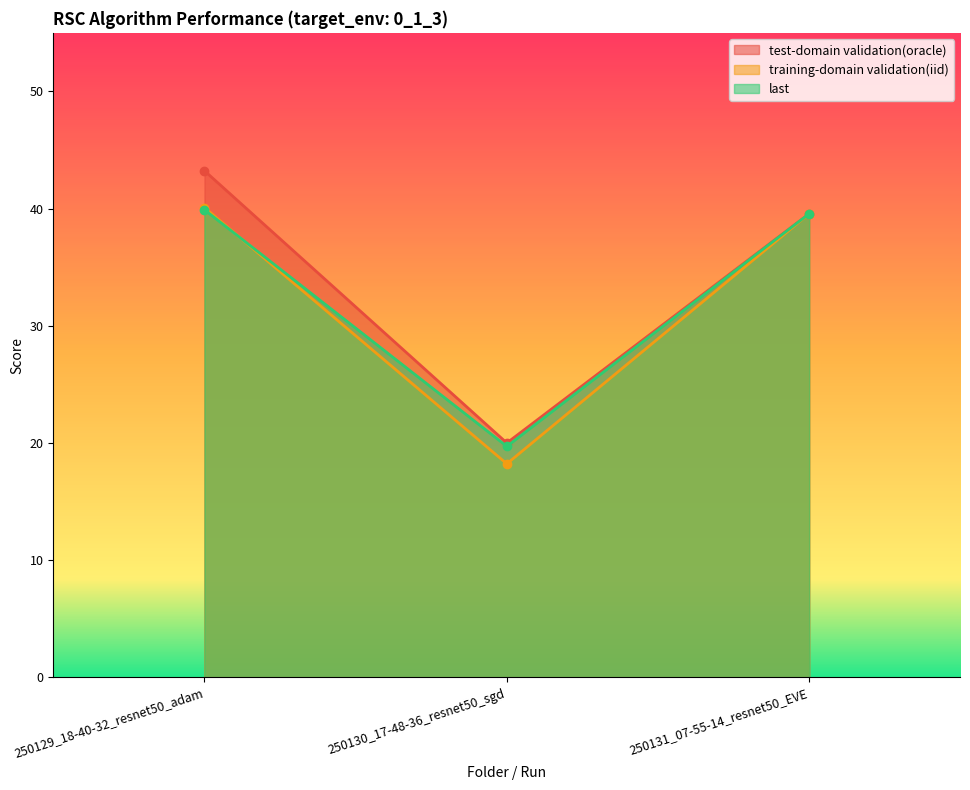

Which category has the lowest value in the last series?

250130_17-48-36_resnet50_sgd